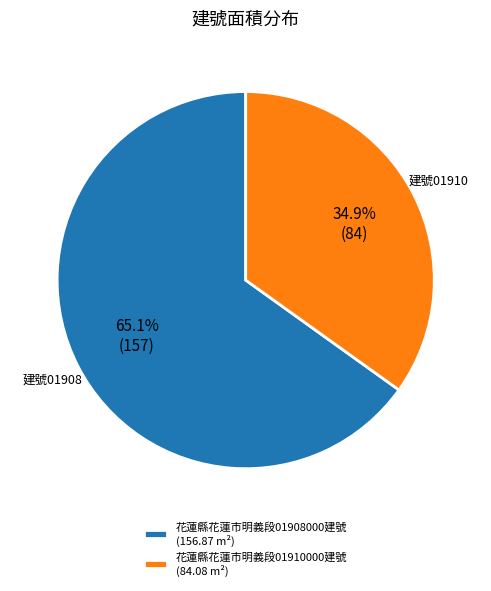

Is it true that 花蓮縣花蓮市明義段01910000建號 is 35% of the pie?

True